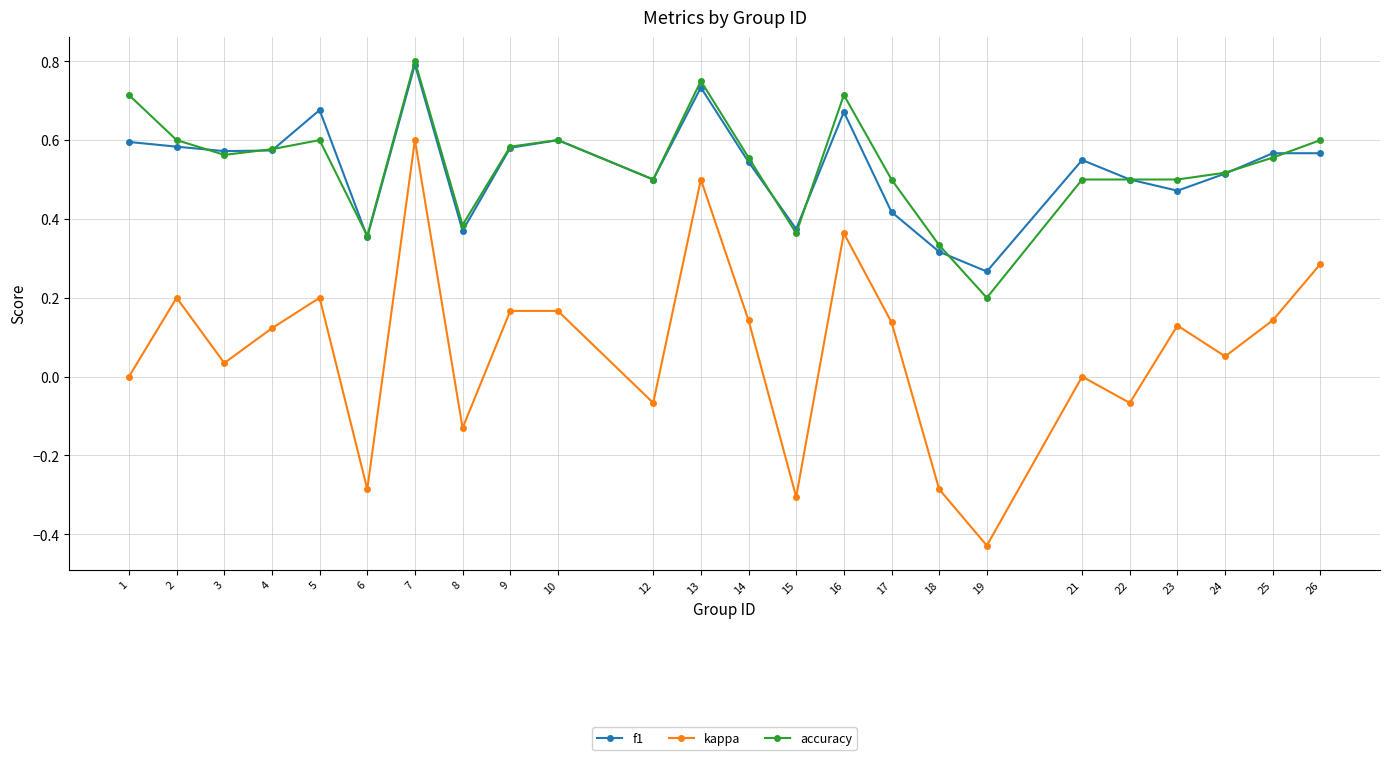

Is the value of accuracy at 4 greater than the value of kappa at 25?

Yes